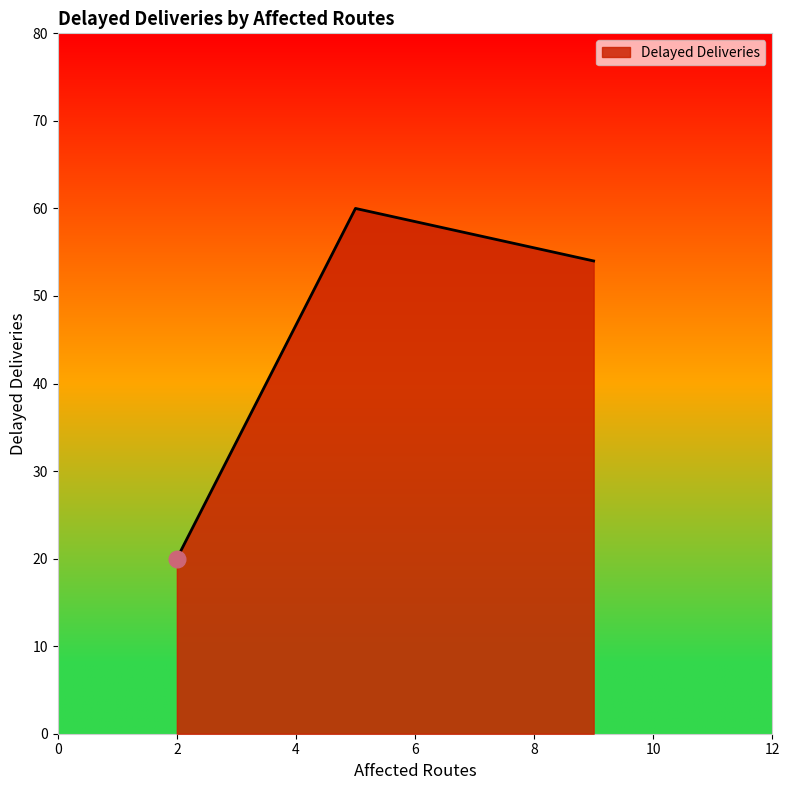

What is the average value?

45